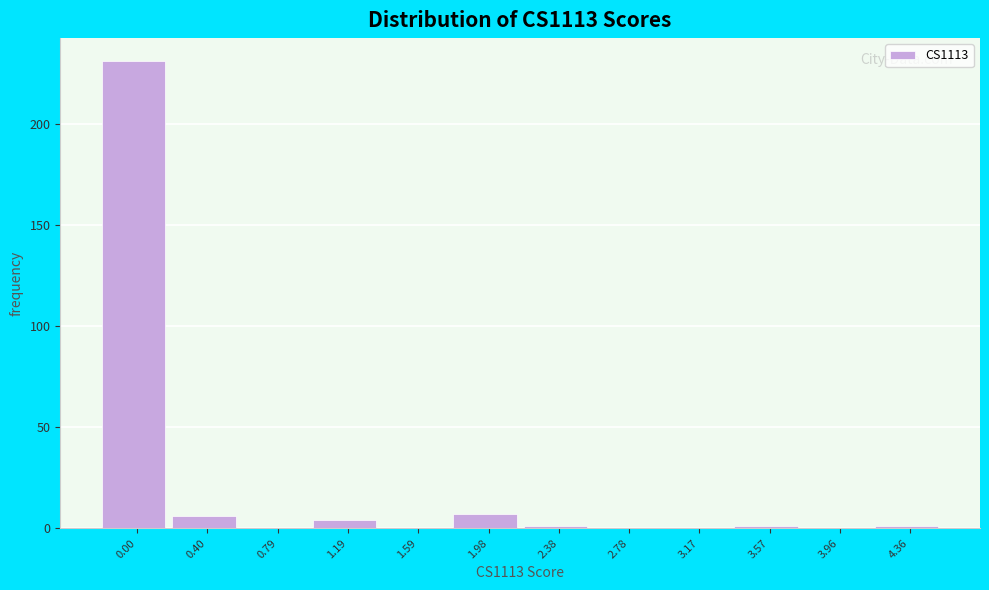

Reading right to left, transcribe all the data shown in this chart.

4.36=1	3.96=0	3.57=1	3.17=0	2.78=0	2.38=1	1.98=7	1.59=0	1.19=4	0.79=0	0.40=6	0.00=231